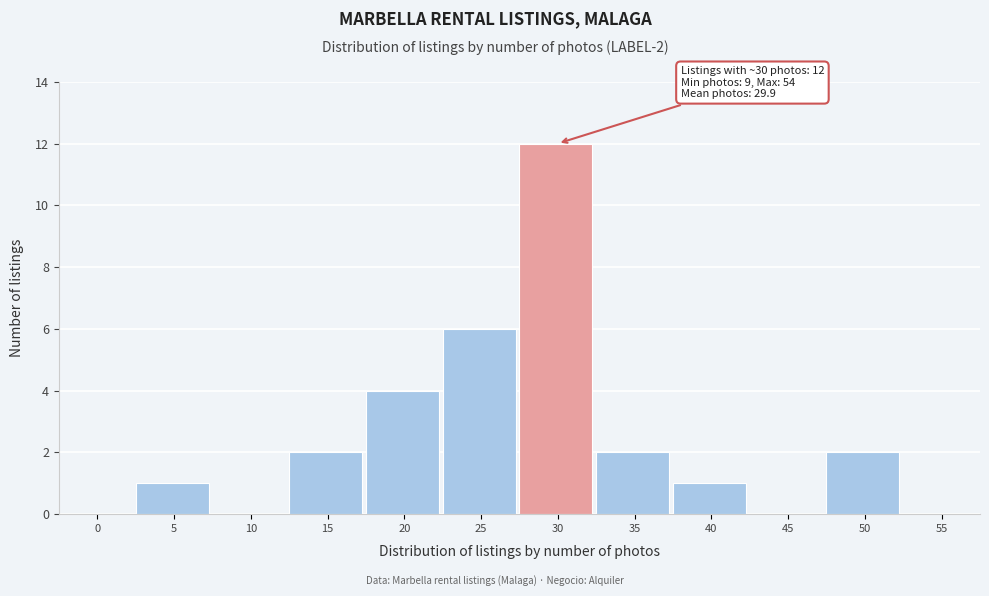

Reading left to right, what are all the values shown in this chart?

0=0	5=1	10=0	15=2	20=4	25=6	30=12	35=2	40=1	45=0	50=2	55=0